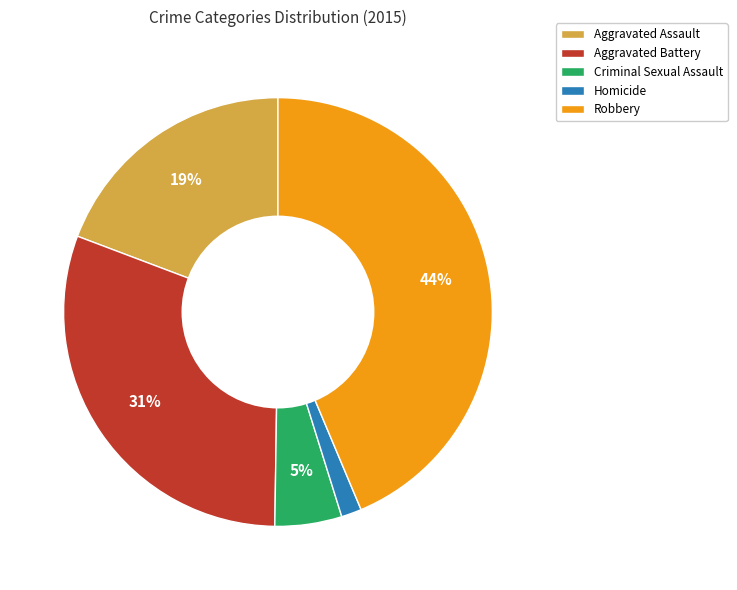

Which has a higher value, Aggravated Assault or Robbery?

Robbery